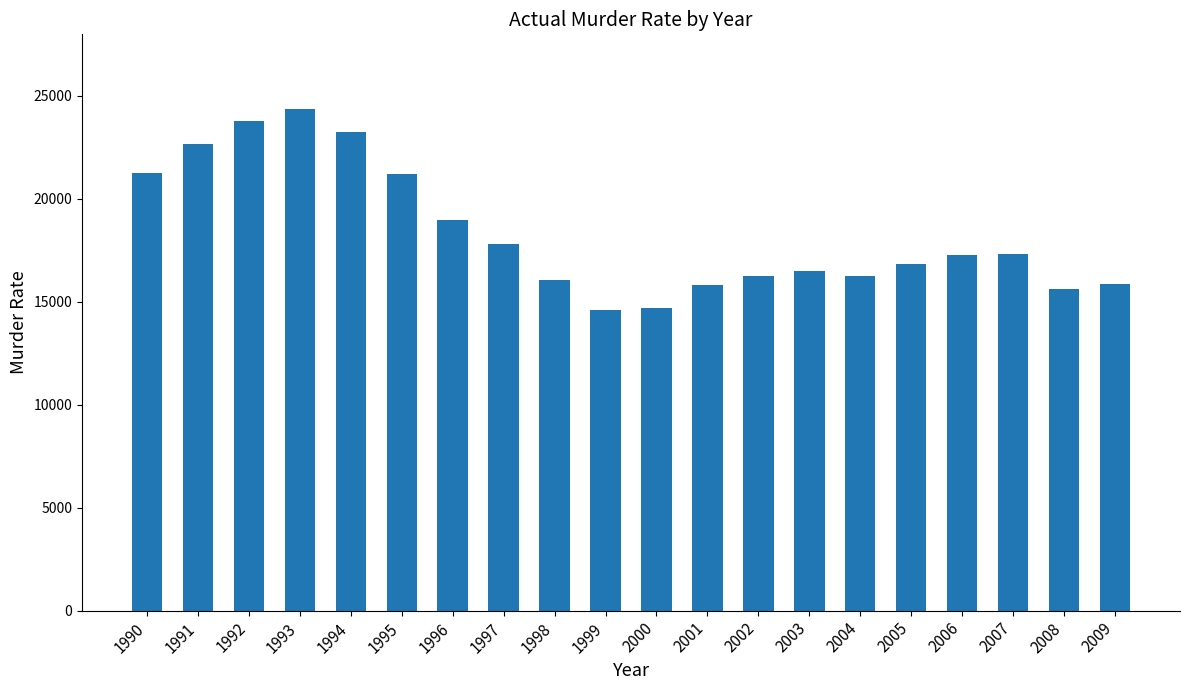

Between 2004 and 1990, which is larger?

1990